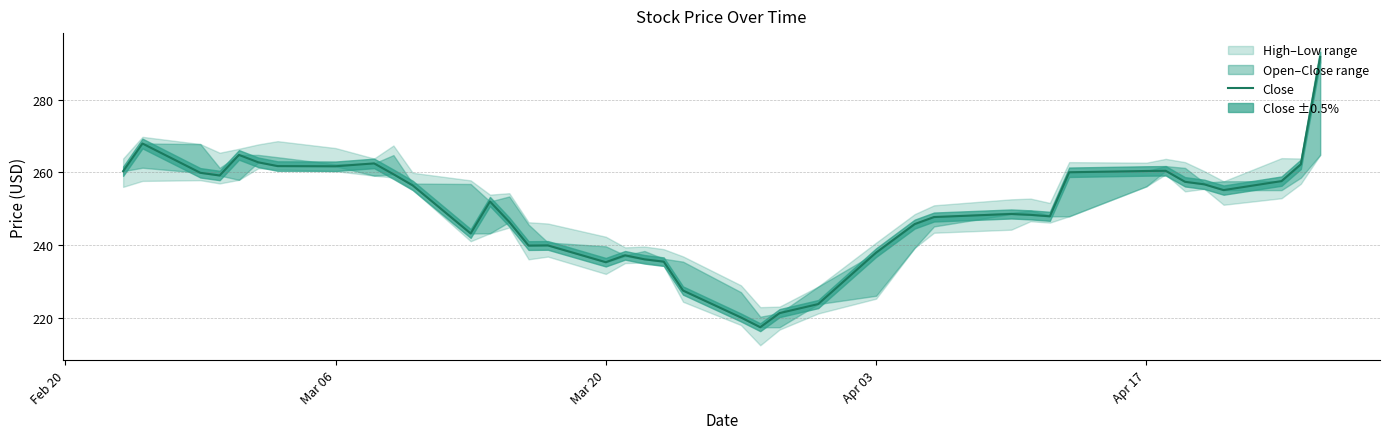

How many values are below 255?

20